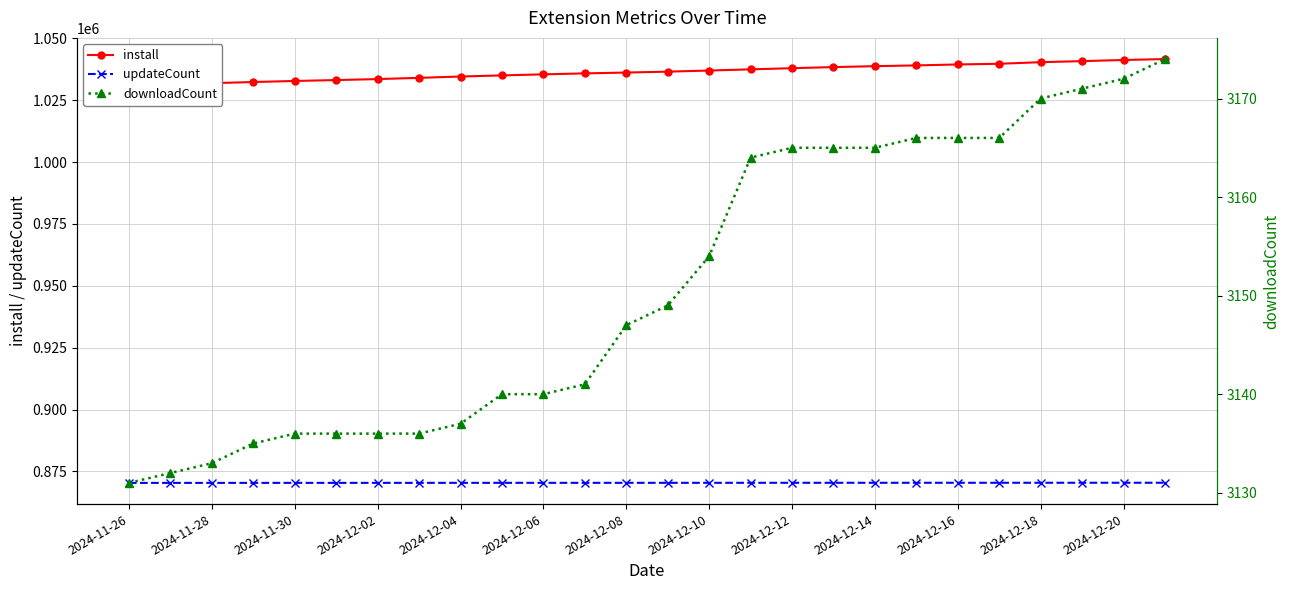

Rank the series at 2024-11-26 from highest to lowest value.

install, updateCount, downloadCount